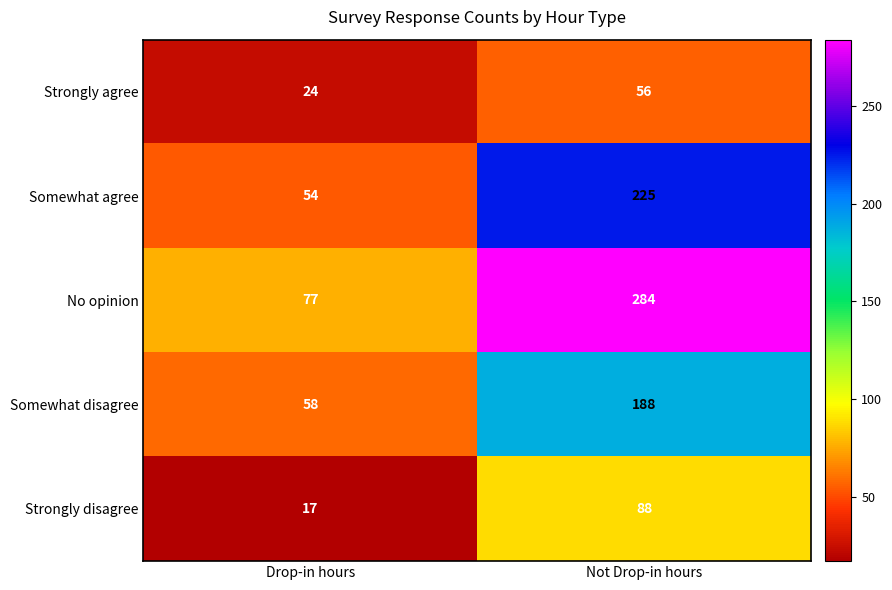

What is the approximate value of Somewhat disagree at Not Drop-in hours, to the nearest 10?

190